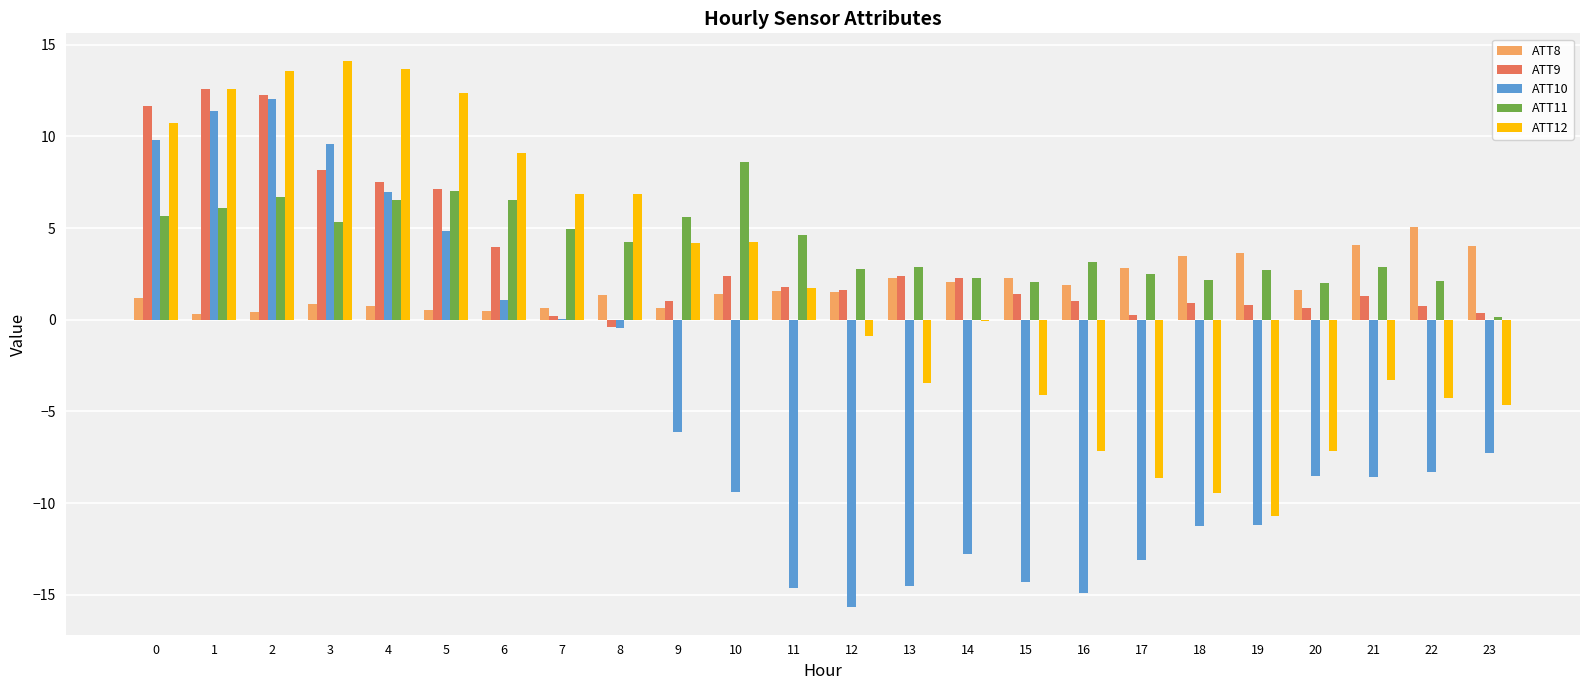

Which series has the widest spread of values?

ATT10